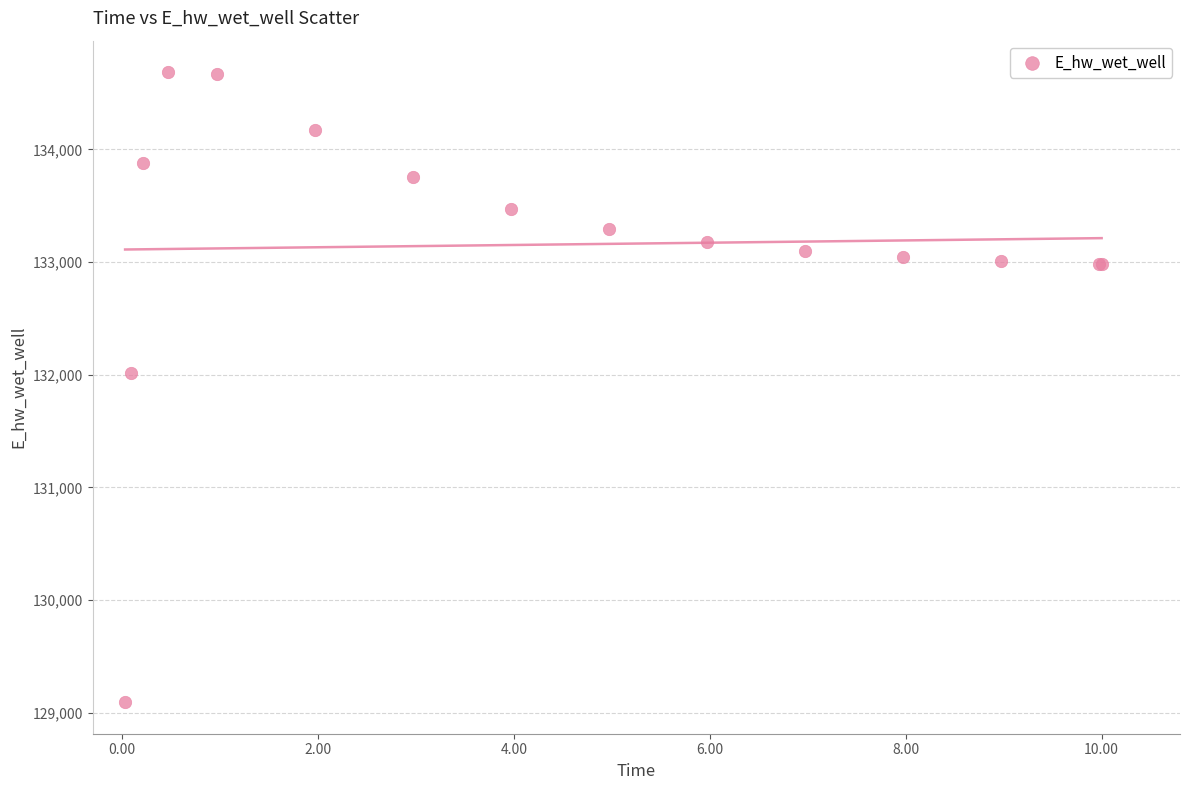

What Y value in the scatter plot is closest to 131889?

132010.9